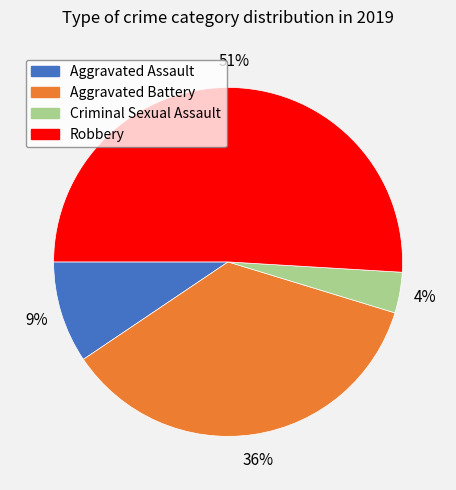

Is it true that Robbery is 51% of the pie?

True